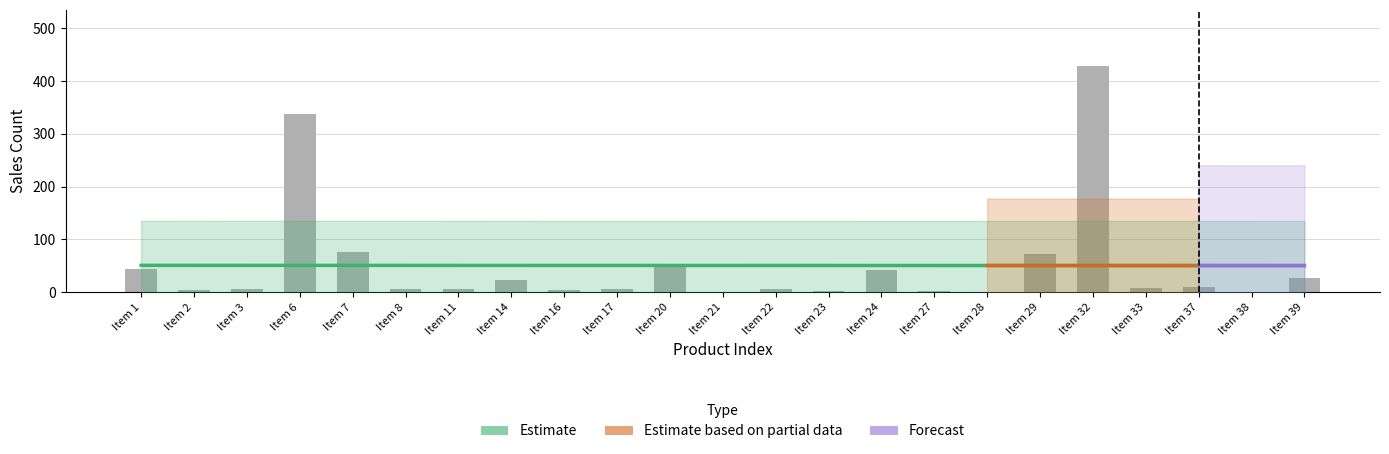

Reading left to right, transcribe all the data shown in this chart.

Item 1=44	Item 2=4	Item 3=6	Item 6=337	Item 7=76	Item 8=6	Item 11=7	Item 14=23	Item 16=4	Item 17=6	Item 20=54	Item 21=1	Item 22=6	Item 23=2	Item 24=42	Item 27=2	Item 28=1	Item 29=72	Item 32=428	Item 33=8	Item 37=10	Item 38=1	Item 39=26